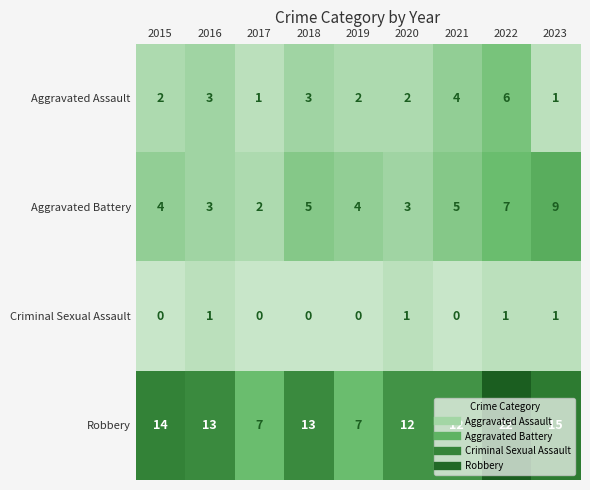

Which series has the widest spread of values?

Robbery